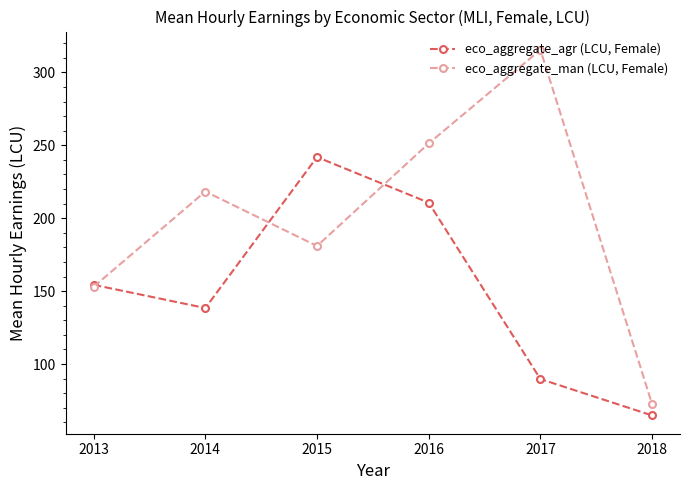

What is the lowest value of the eco_aggregate_man (LCU, Female) series?

72.5